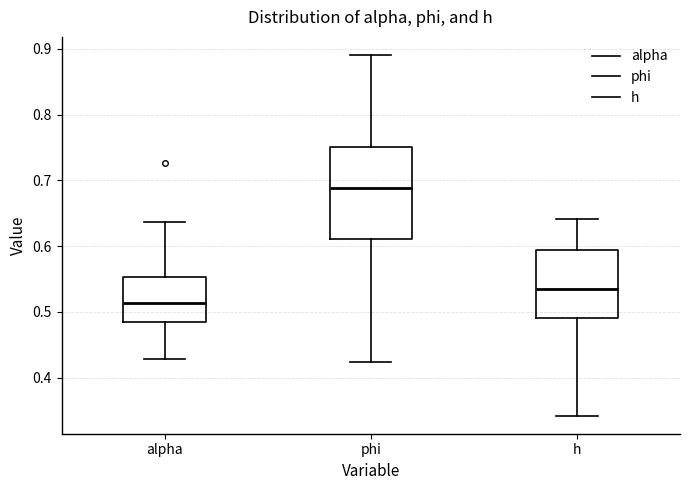

Where does the upper whisker of the box for alpha end on the y-axis? The values are not printed on the chart, so give them approximately, as read against the axis.

0.64